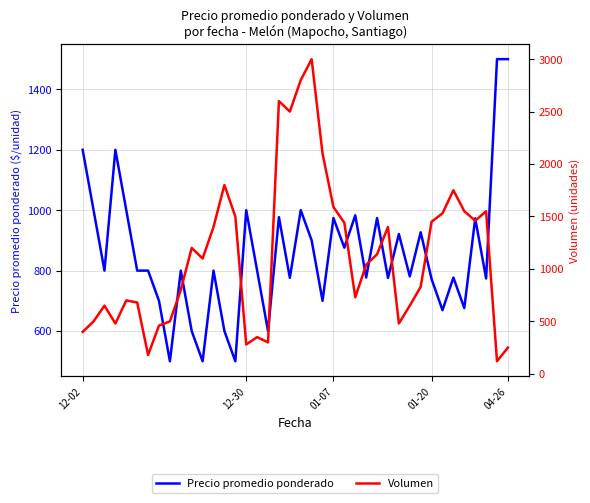

At how many categories does at least one series exceed 364?

40